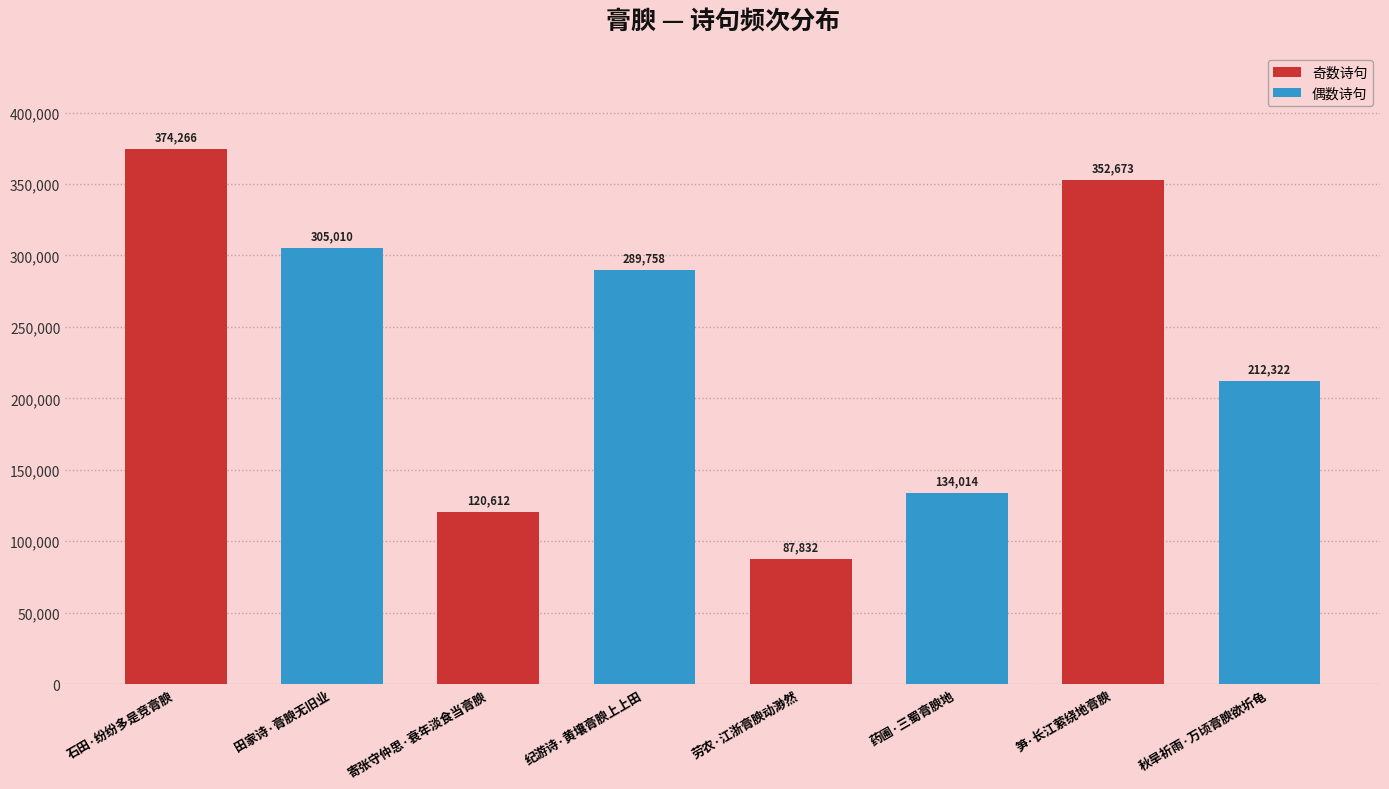

Are the bars horizontal?

No